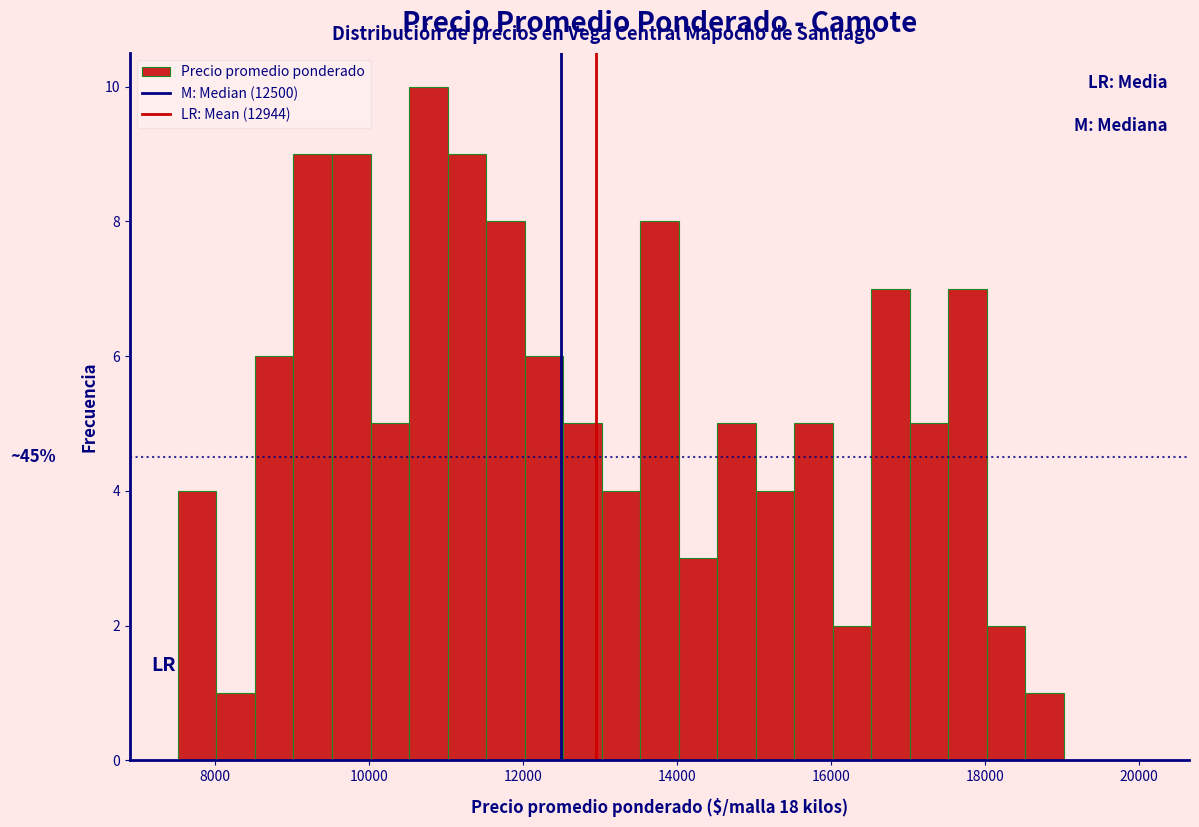

Read against the x-axis, roughly where is the centre of the tallest bar?

10800